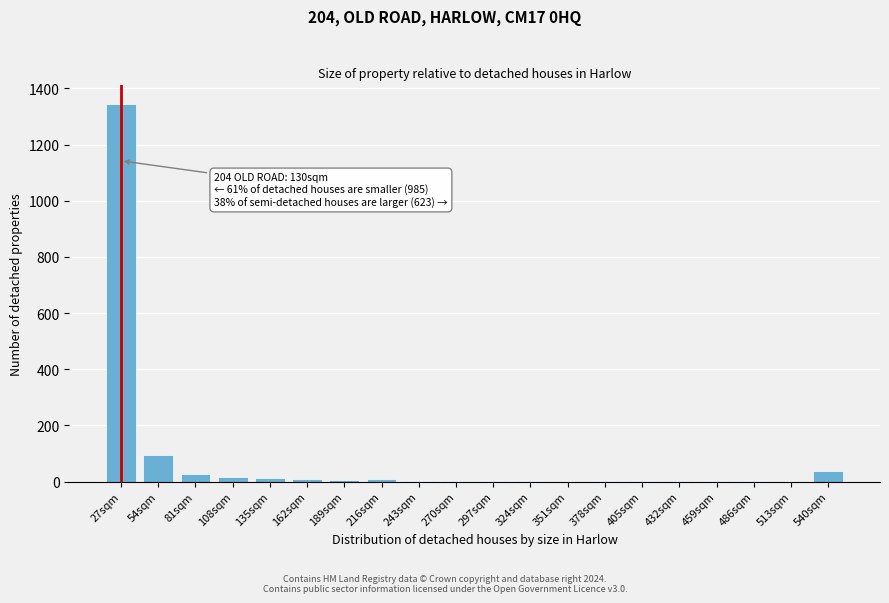

What is the maximum value shown in the chart?

1344